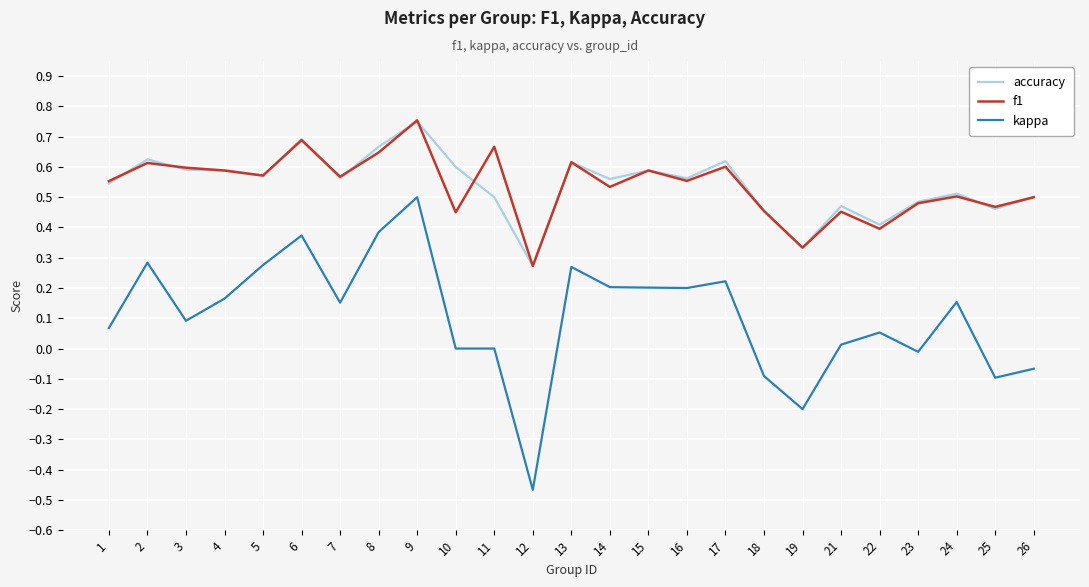

How many lines are shown in the chart?

3